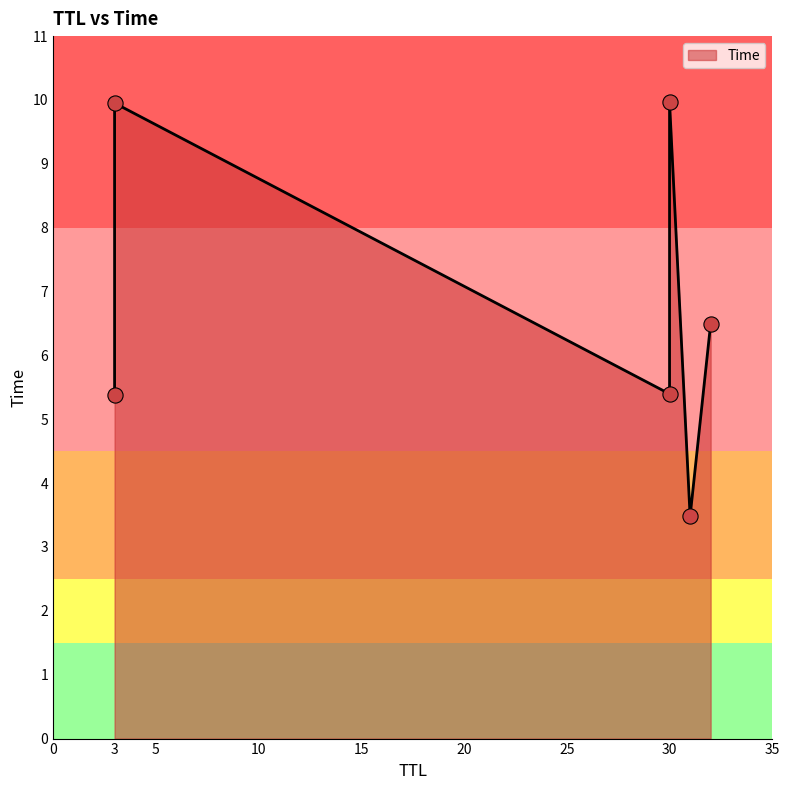

What is the change in value from 32 to 30?

+3.5